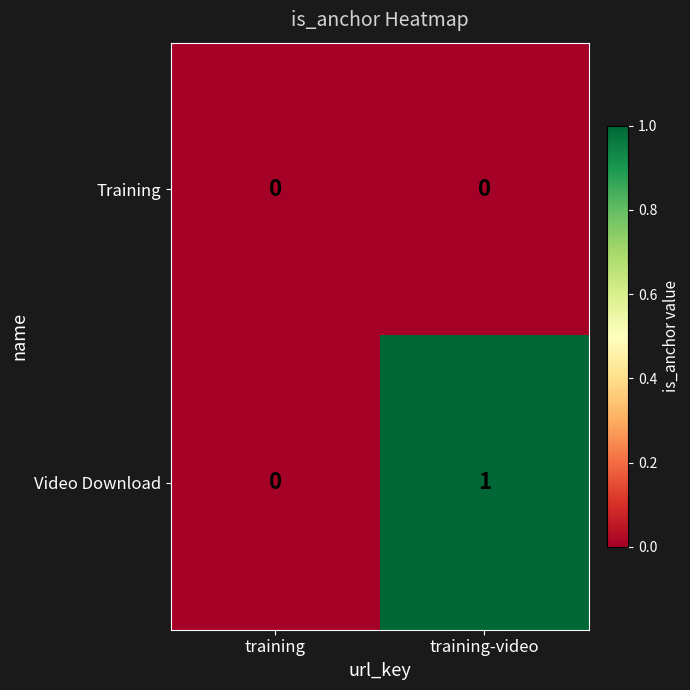

Which label corresponds to the largest value in the chart?

training-video